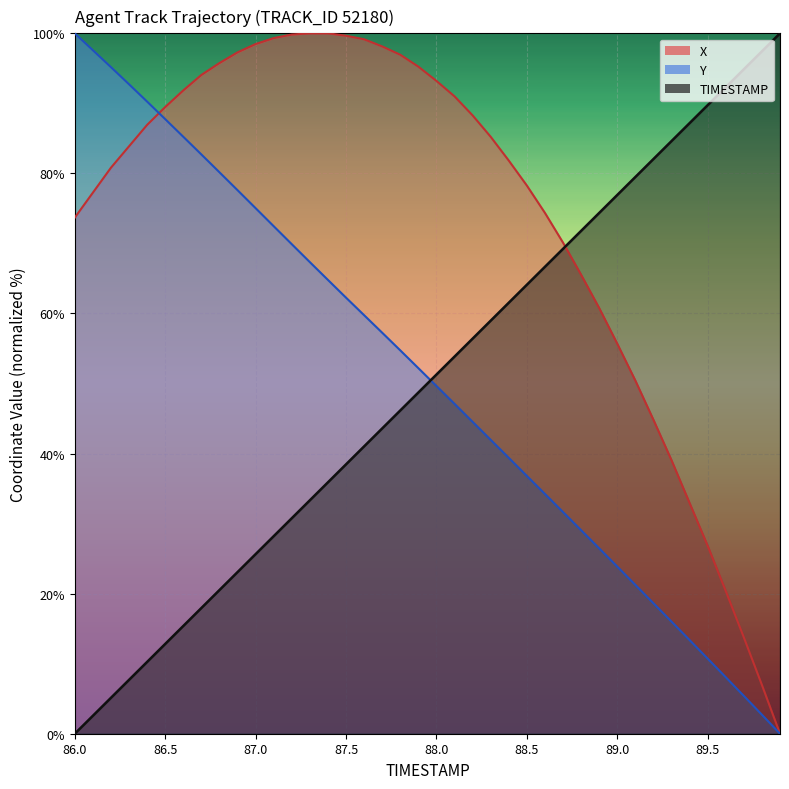

True or false: X and Y cross at least once.

True